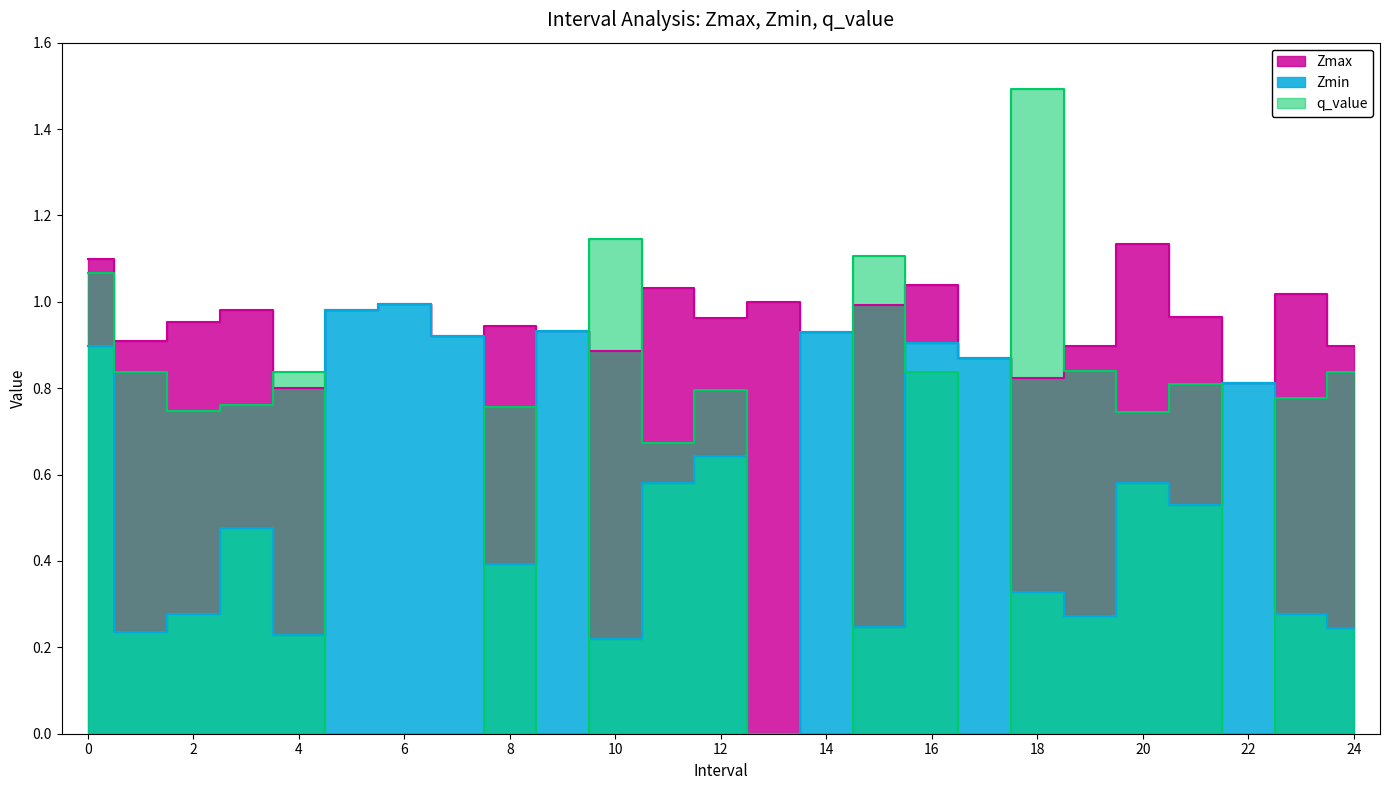

How many lines are shown in the chart?

3